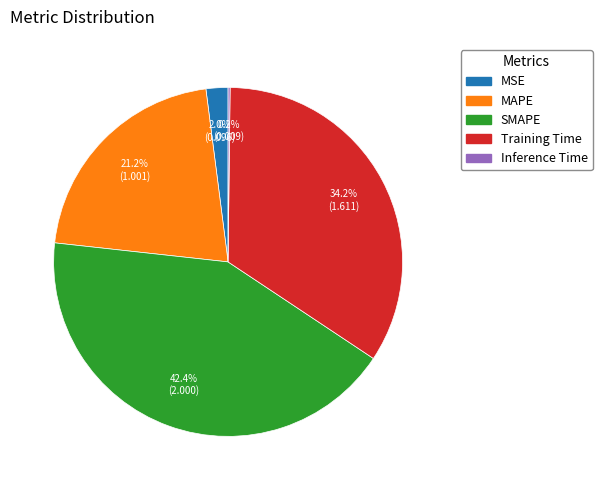

What percentage is NOT represented by SMAPE?

57.6%